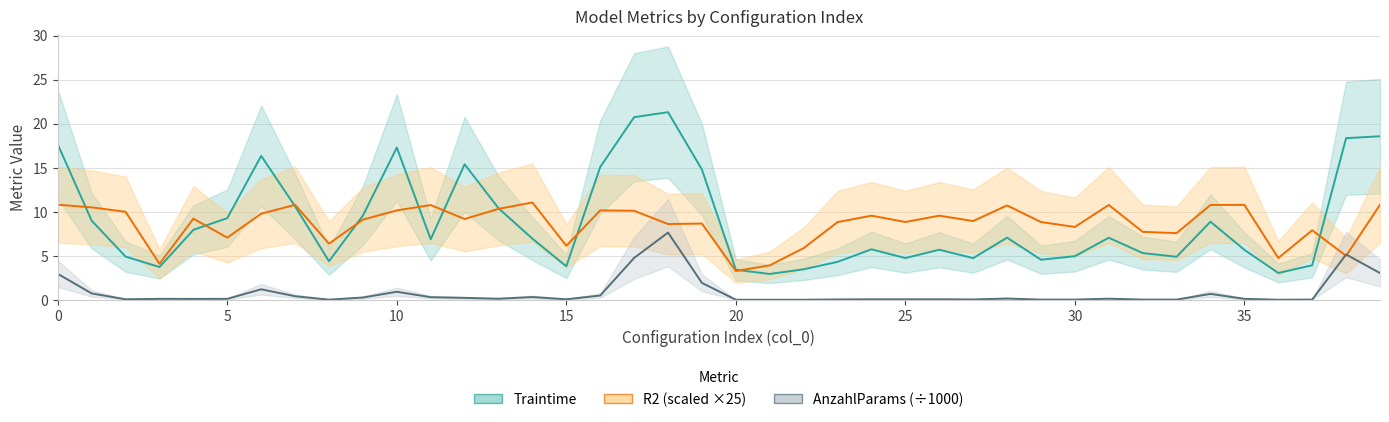

True or false: R2 has a value of 4.4 at 27.

False